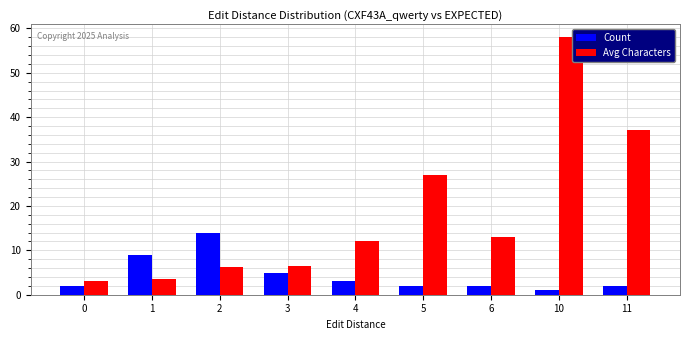

Rank the series by their average value, from highest to lowest.

Avg Characters, Count